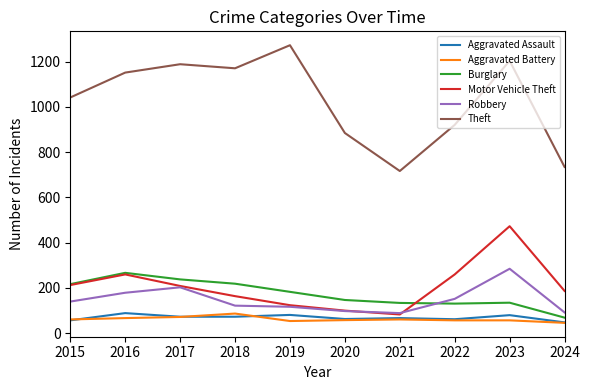

What is the maximum value shown in the chart?

1272